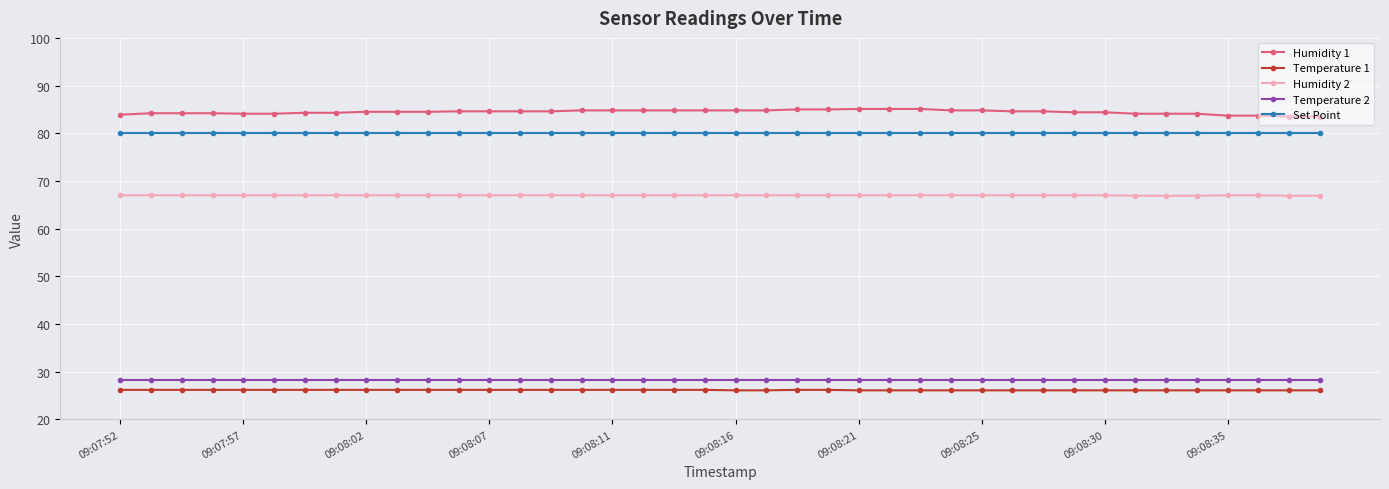

What is the difference between the maximum and minimum values in the Temperature 1 series?

0.1